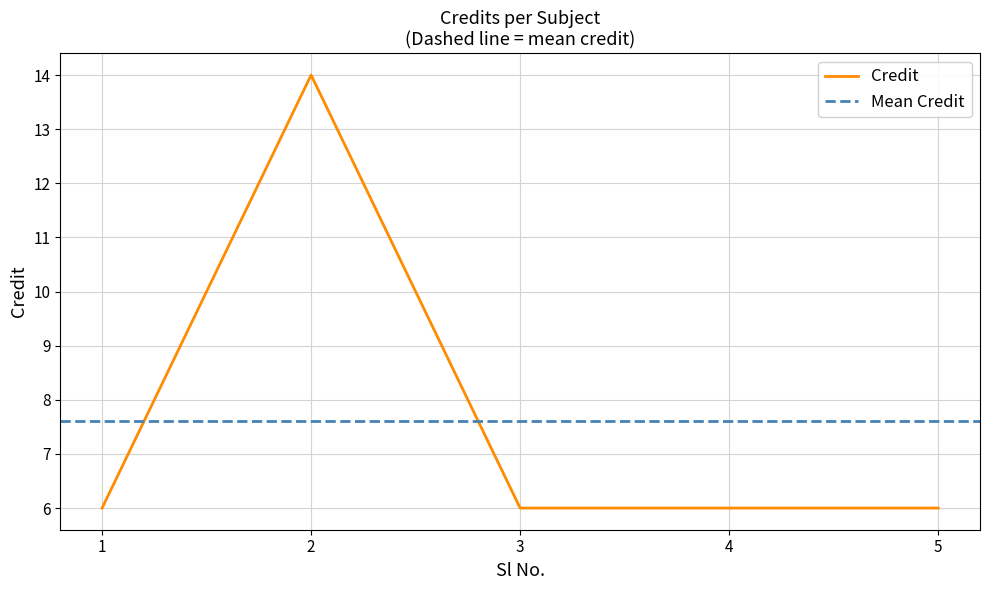

Which label corresponds to the smallest value in the chart?

1